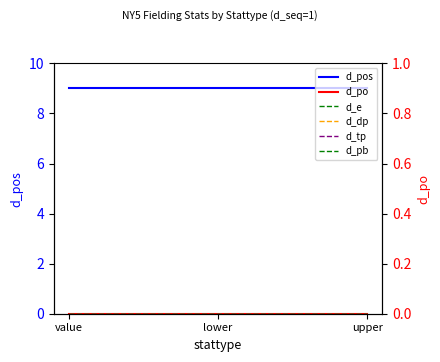

Rank the categories by d_dp value from lowest to highest.

value, lower, upper